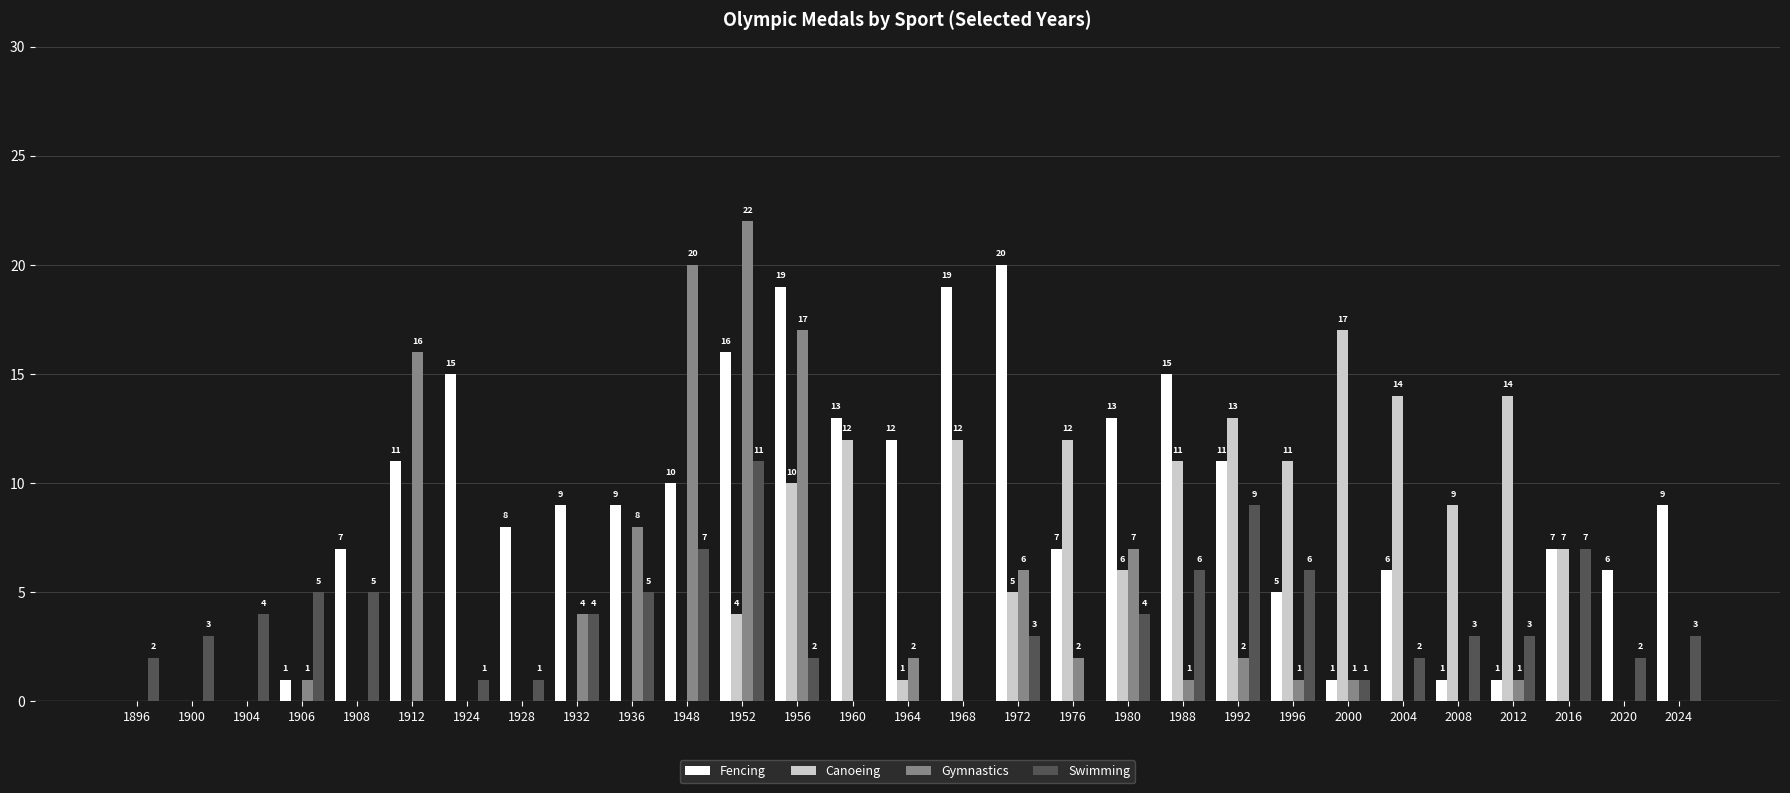

Reading left to right, what are all the values shown in this chart?

Fencing: 1896=0	1900=0	1904=0	1906=1	1908=7	1912=11	1924=15	1928=8	1932=9	1936=9	1948=10	1952=16	1956=19	1960=13	1964=12	1968=19	1972=20	1976=7	1980=13	1988=15	1992=11	1996=5	2000=1	2004=6	2008=1	2012=1	2016=7	2020=6	2024=9
Canoeing: 1896=0	1900=0	1904=0	1906=0	1908=0	1912=0	1924=0	1928=0	1932=0	1936=0	1948=0	1952=4	1956=10	1960=12	1964=1	1968=12	1972=5	1976=12	1980=6	1988=11	1992=13	1996=11	2000=17	2004=14	2008=9	2012=14	2016=7	2020=0	2024=0
Gymnastics: 1896=0	1900=0	1904=0	1906=1	1908=0	1912=16	1924=0	1928=0	1932=4	1936=8	1948=20	1952=22	1956=17	1960=0	1964=2	1968=0	1972=6	1976=2	1980=7	1988=1	1992=2	1996=1	2000=1	2004=0	2008=0	2012=1	2016=0	2020=0	2024=0
Swimming: 1896=2	1900=3	1904=4	1906=5	1908=5	1912=0	1924=1	1928=1	1932=4	1936=5	1948=7	1952=11	1956=2	1960=0	1964=0	1968=0	1972=3	1976=0	1980=4	1988=6	1992=9	1996=6	2000=1	2004=2	2008=3	2012=3	2016=7	2020=2	2024=3